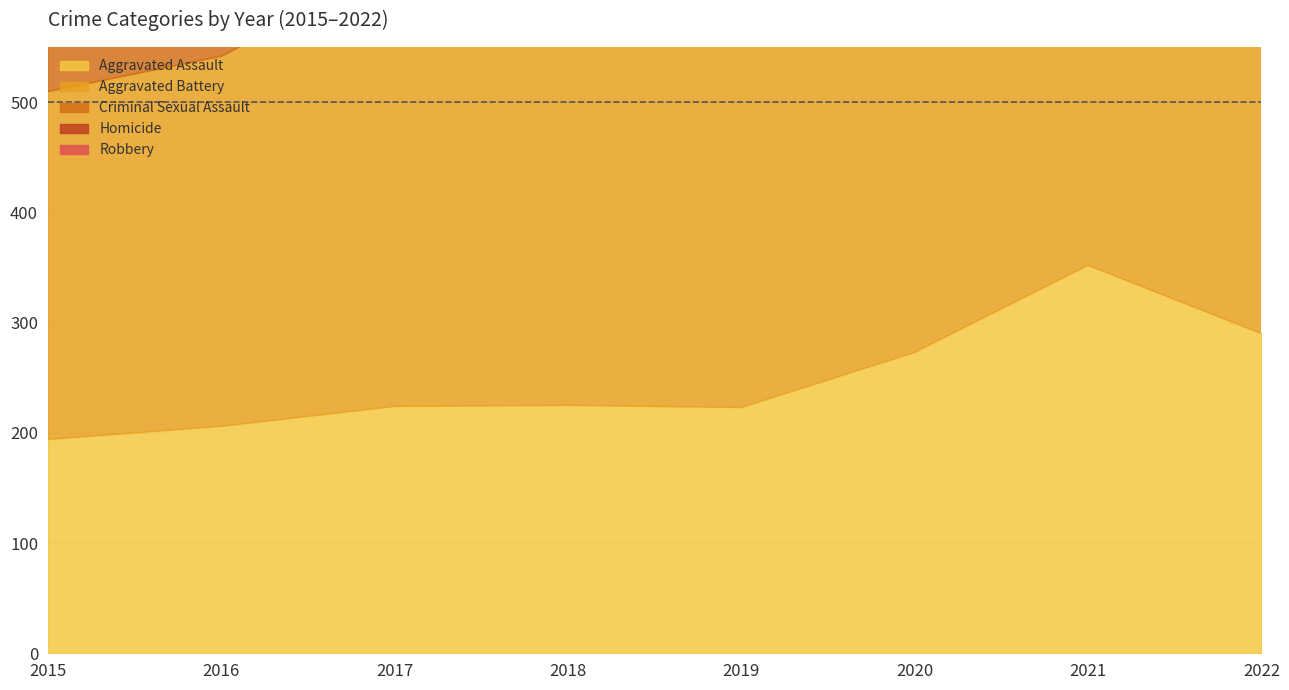

Where is Robbery nearest to the value 357?

2015